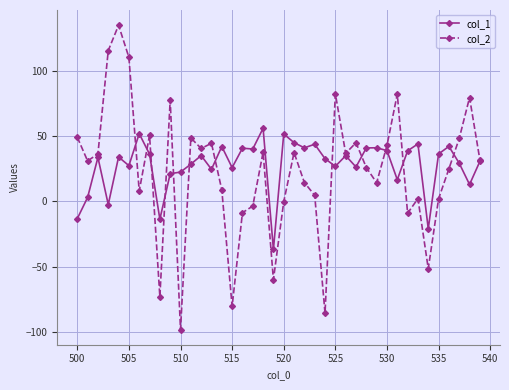

True or false: col_2 has more than 1 points higher than both neighbors.

True